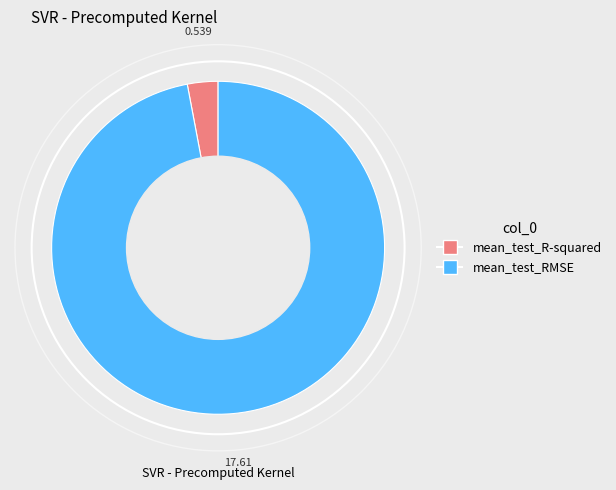

Combined, do mean_test_RMSE and mean_test_R-squared account for over 50%?

Yes